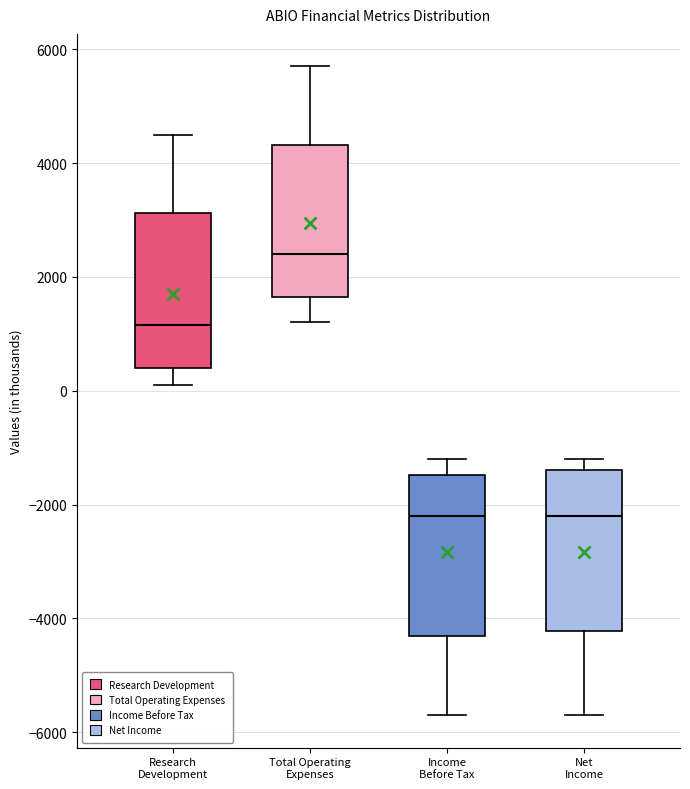

Reading left to right, read every box against the y-axis: the position of its median line, the range the box covers, and the ends of its whiskers. The values are not printed on the chart, so give them approximately, as read against the axis.

Research Development: median 1200, box 400 to 3200, whiskers 200 to 4600
Total Operating Expenses: median 2400, box 1600 to 4400, whiskers 1200 to 5800
Income Before Tax: median -2200, box -4200 to -1400, whiskers -5600 to -1200
Net Income: median -2200, box -4200 to -1400, whiskers -5600 to -1200